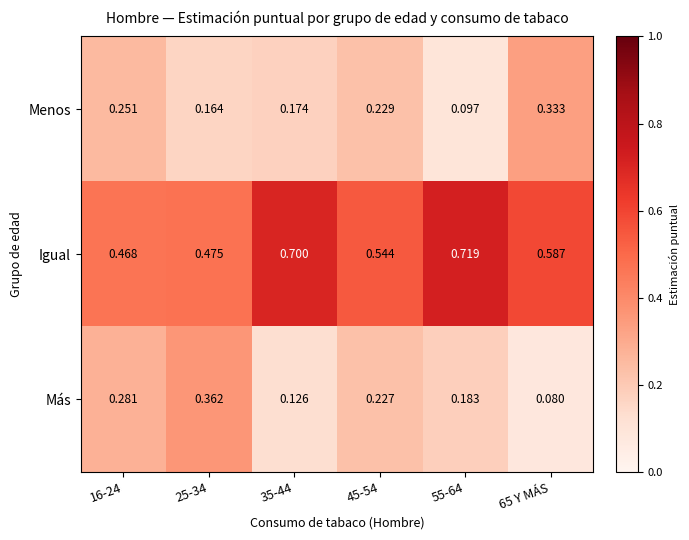

At how many categories does at least one series exceed 0?

6